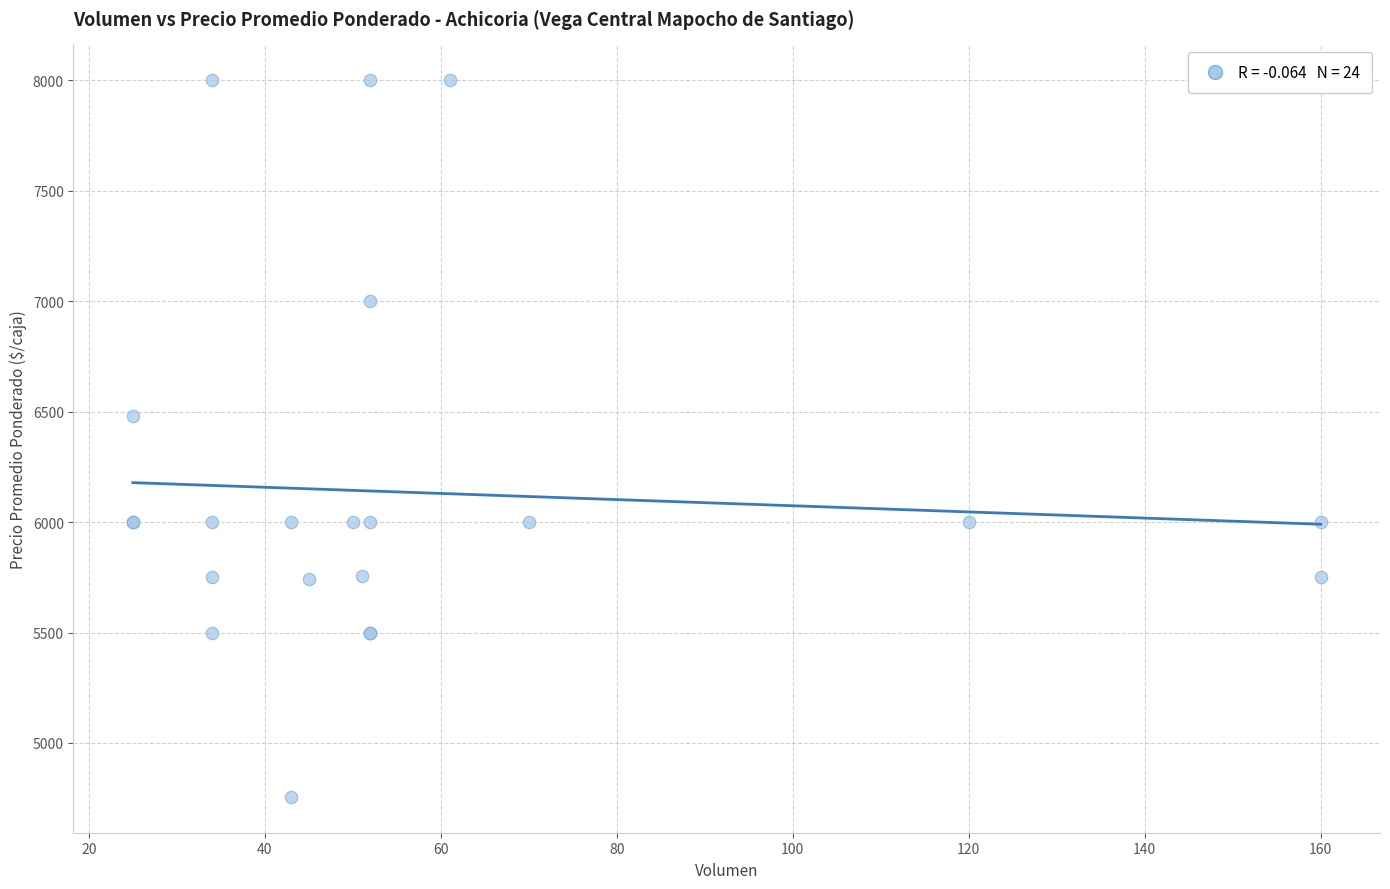

What Y value in the scatter plot is closest to 6378?

6480